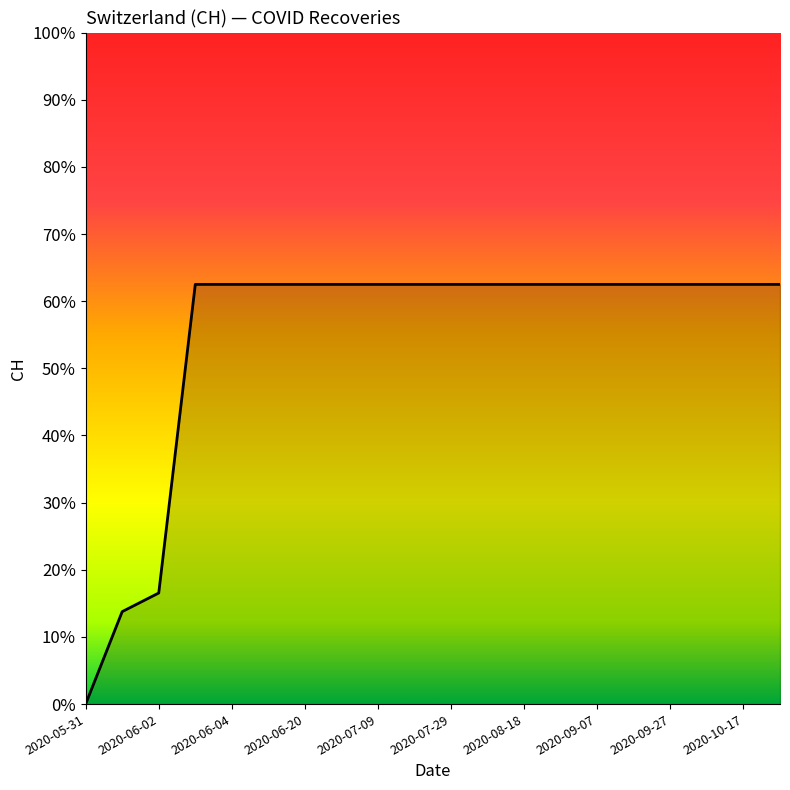

Reading left to right, what are all the values shown in this chart?

0	139	167	631	631	631	631	631	631	631	631	631	631	631	631	631	631	631	631	631